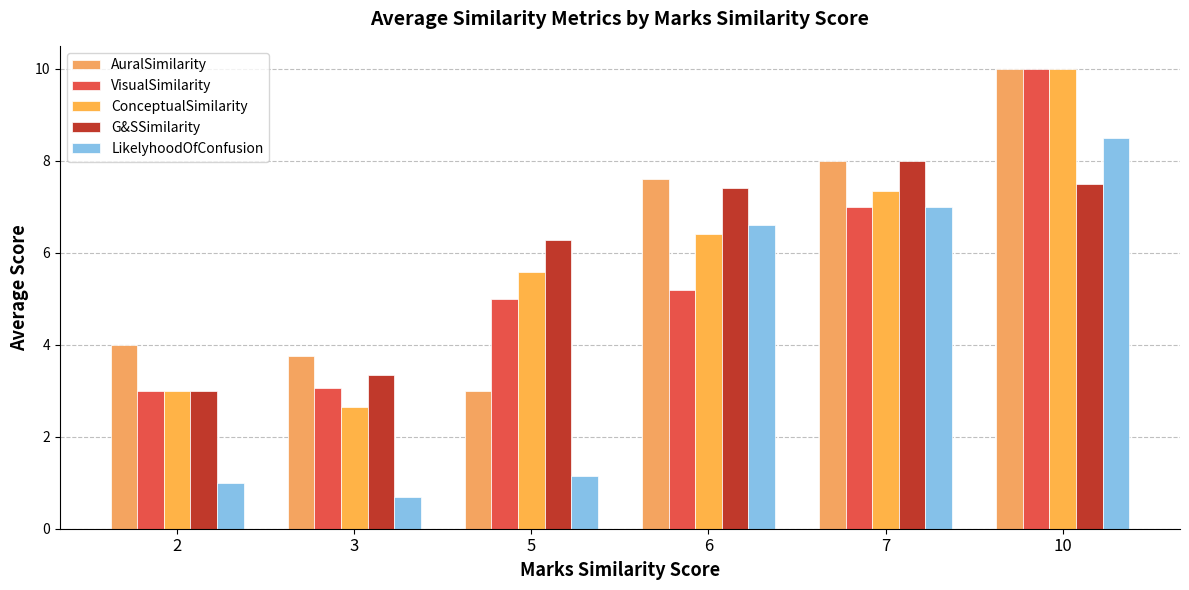

At how many categories does at least one series exceed 9?

1